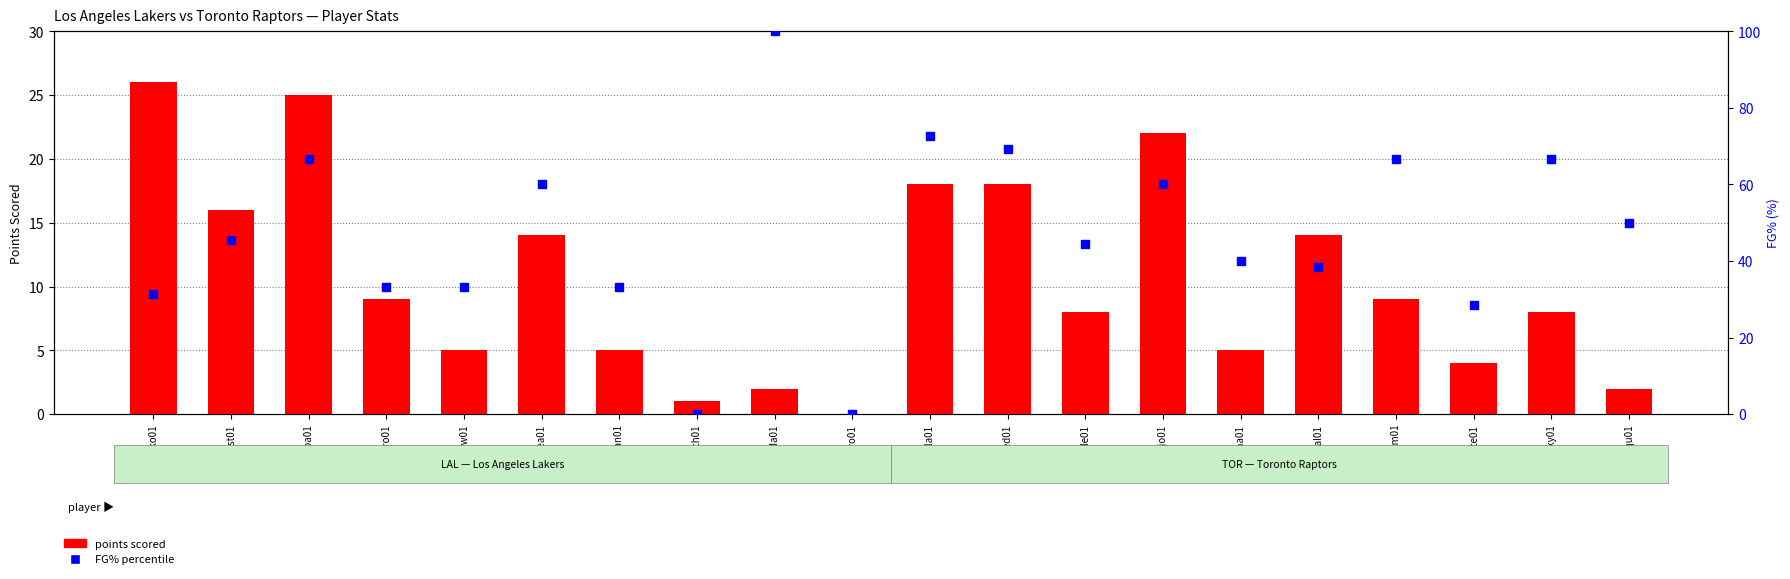

What are all the series names shown in the legend?

points scored, FG% percentile